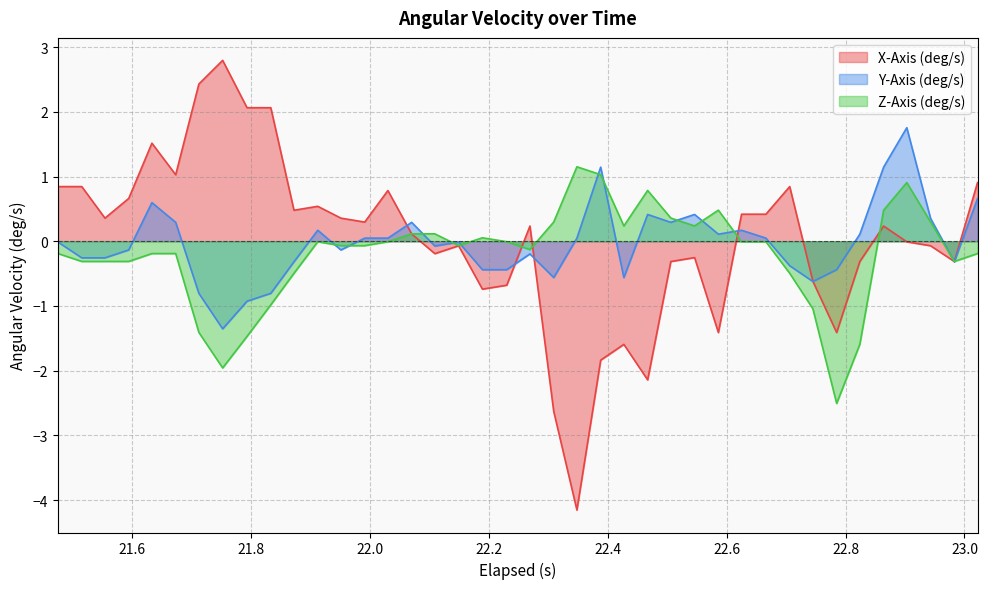

Which series has the largest range (max minus min)?

X-Axis (deg/s)